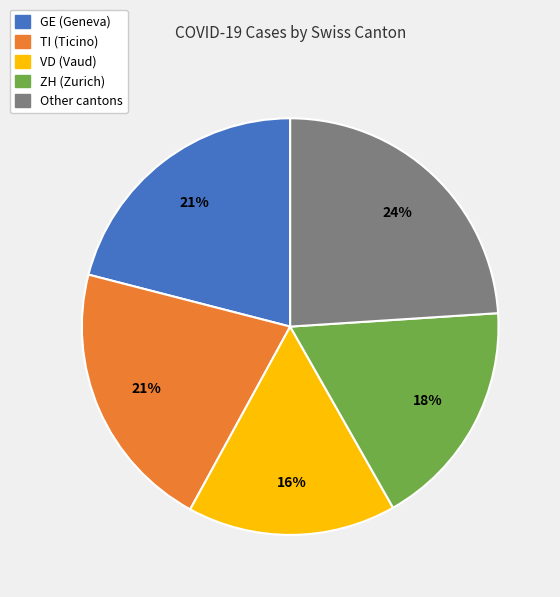

To the nearest percent, what is the average slice percentage?

20%